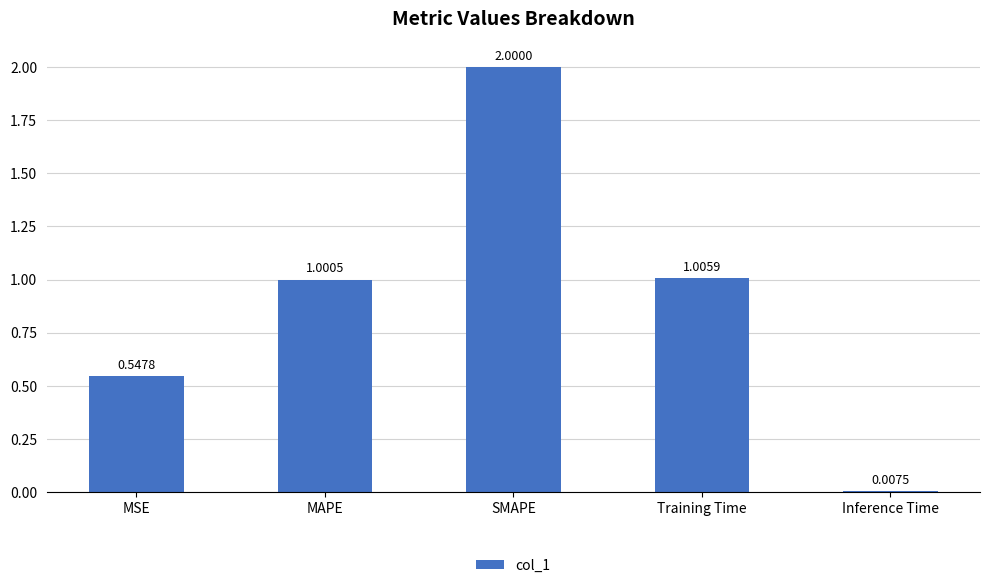

List the labels in order of value, largest first.

SMAPE, Training Time, MAPE, MSE, Inference Time